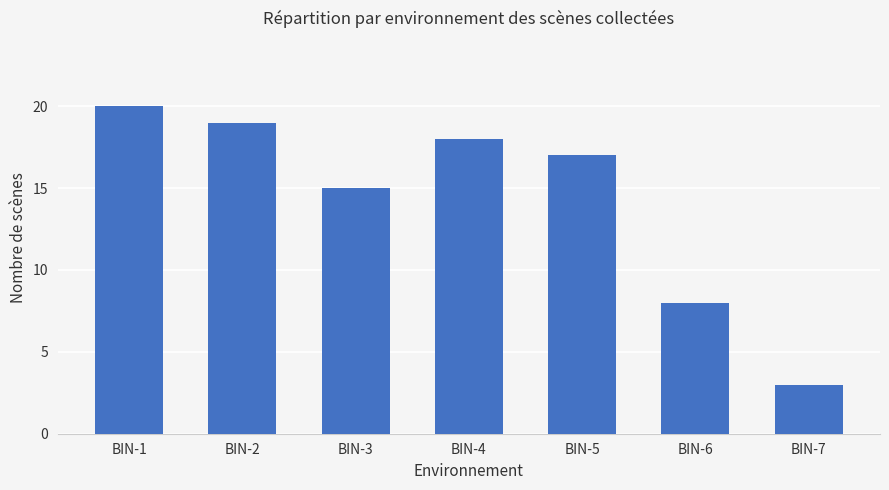

What is the difference between the values at BIN-4 and BIN-5?

1